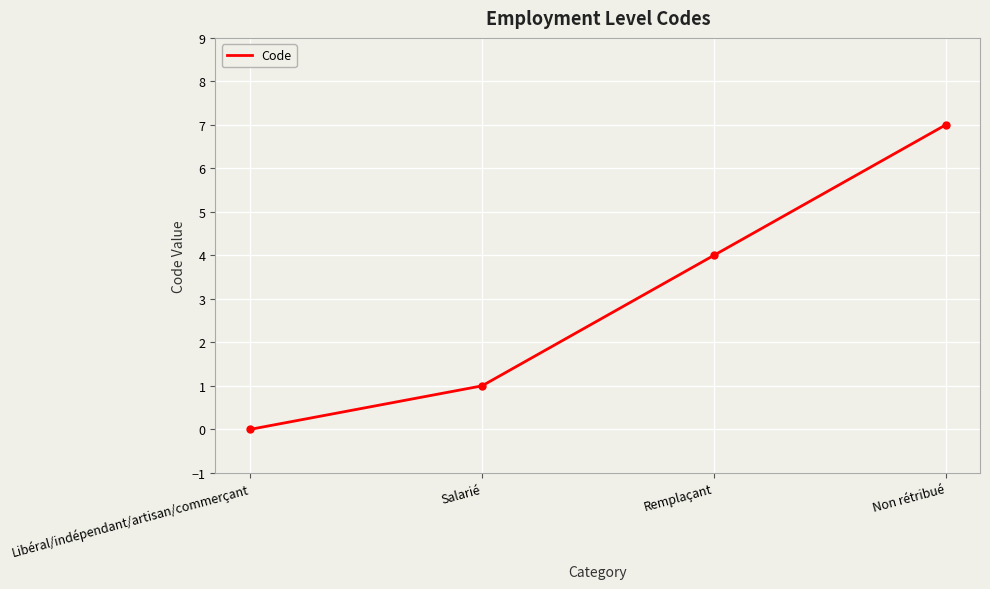

Count the values in the range 1 to 7.

3